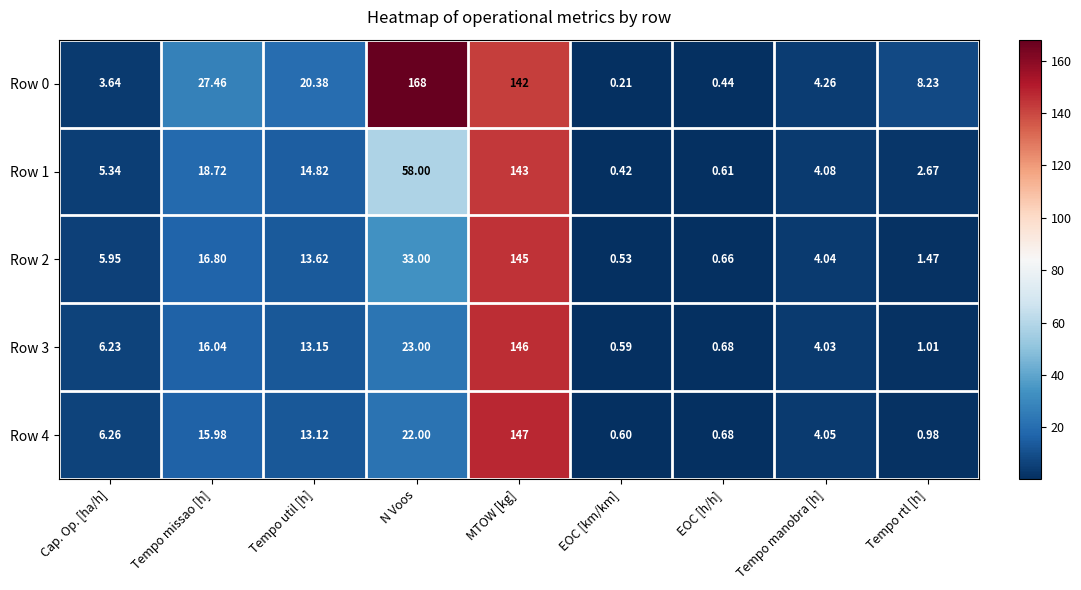

Rank the categories by Row 4 value from lowest to highest.

EOC [km/km], EOC [h/h], Tempo rtl [h], Tempo manobra [h], Cap. Op. [ha/h], Tempo util [h], Tempo missao [h], N Voos, MTOW [kg]